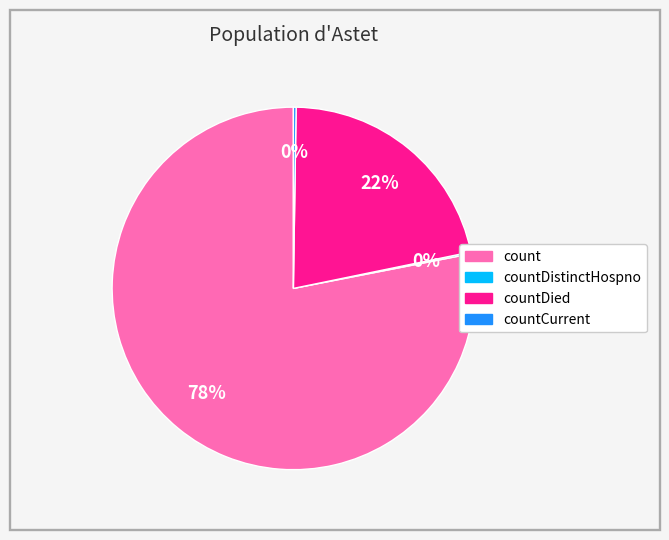

To the nearest percent, what is the average slice percentage?

25%